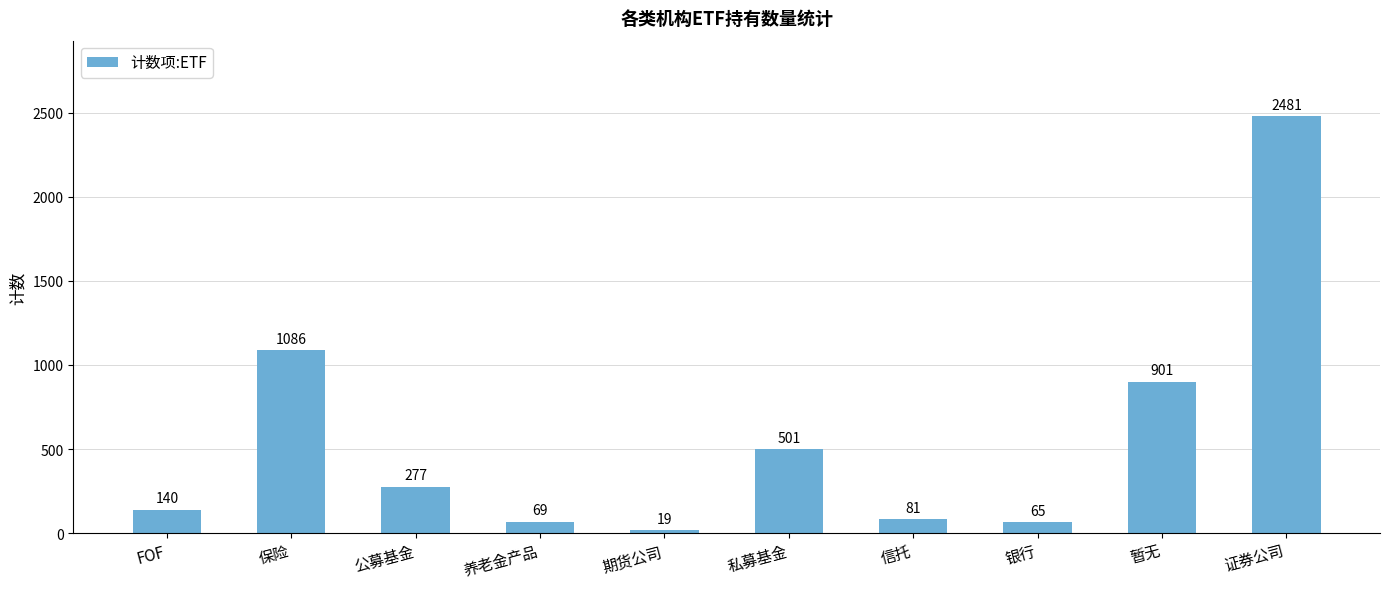

Rank the categories by value from highest to lowest.

证券公司, 保险, 暂无, 私募基金, 公募基金, FOF, 信托, 养老金产品, 银行, 期货公司